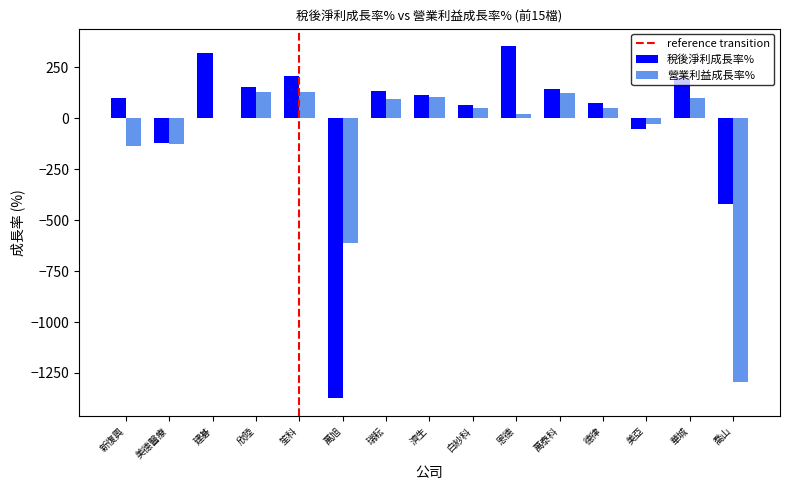

What is the sum of all 營業利益成長率% values?

-1404.0